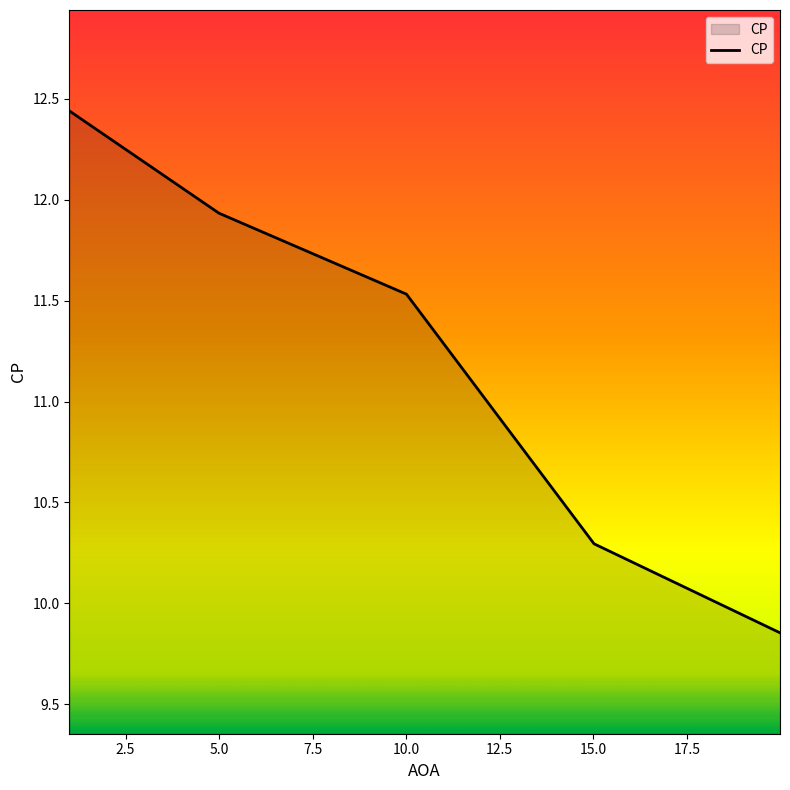

What is the difference between the second highest and minimum values?

2.1